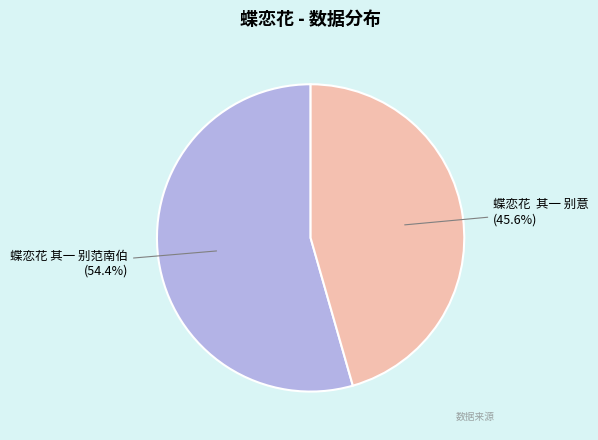

Is the sum of 蝶恋花 其一 别范南伯 and 蝶恋花 其一 别意 greater than half?

Yes